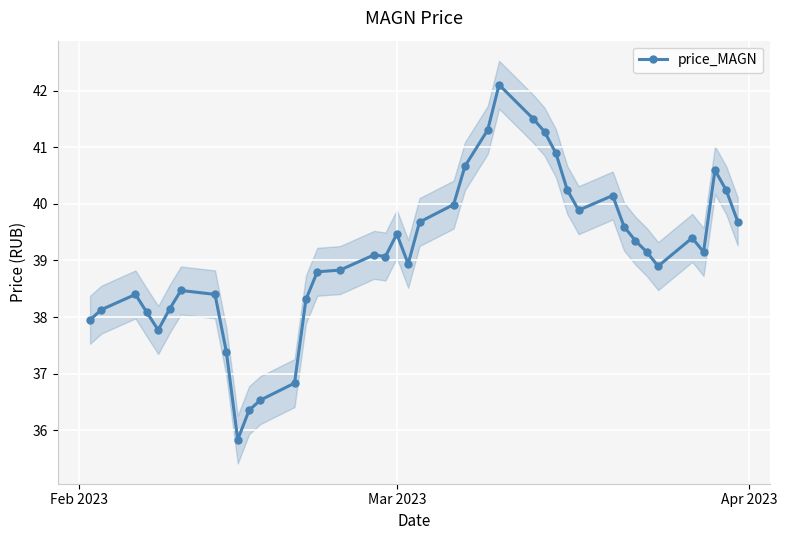

What is the maximum value shown in the chart?

42.1